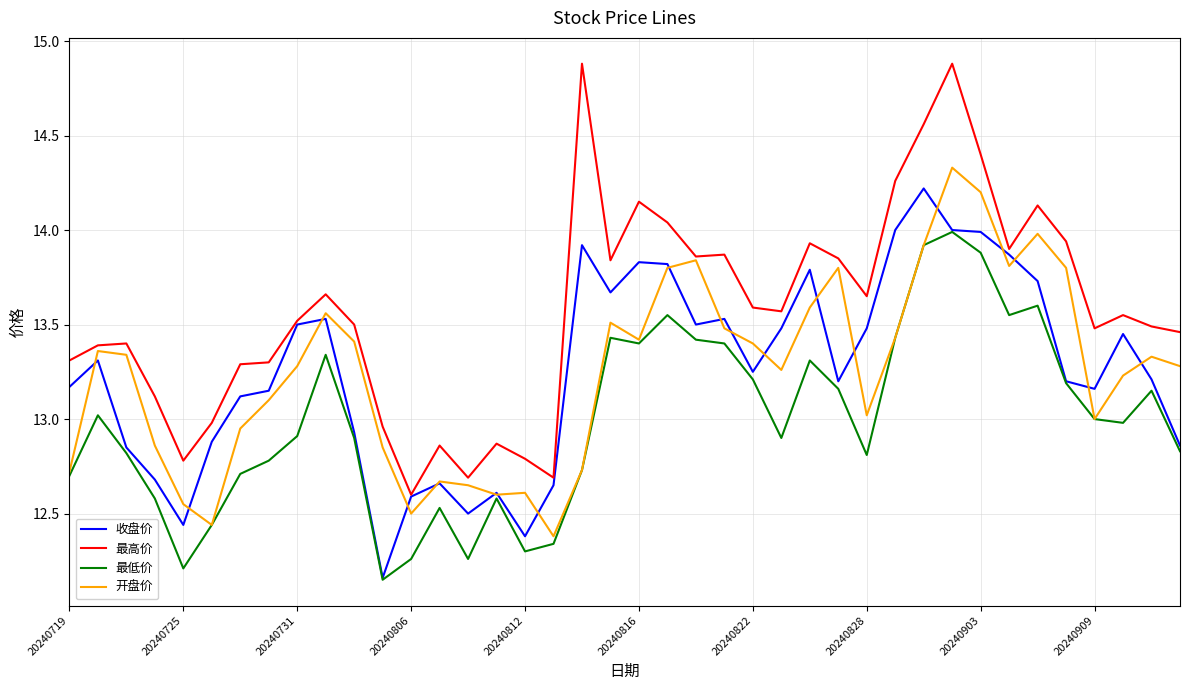

What is the maximum value for 最高价?

14.9